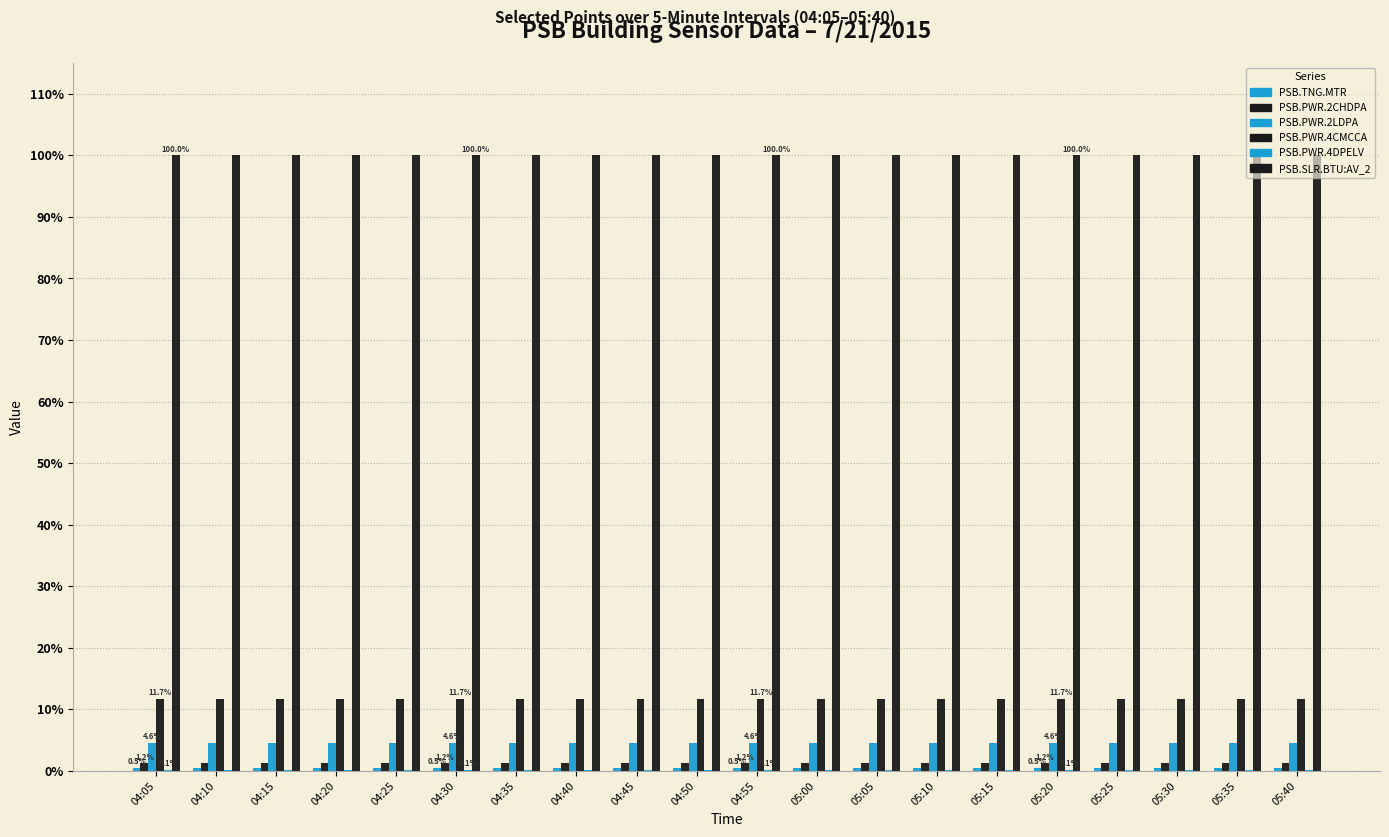

How many groups of bars are there?

20